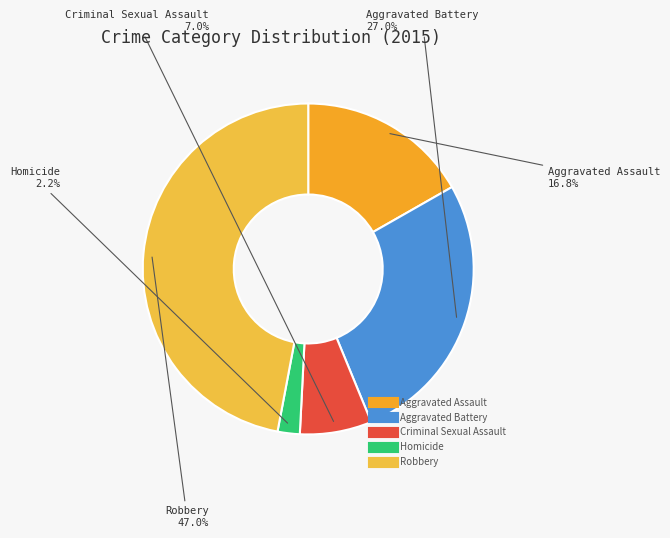

Which category has the smallest portion of the pie?

Homicide